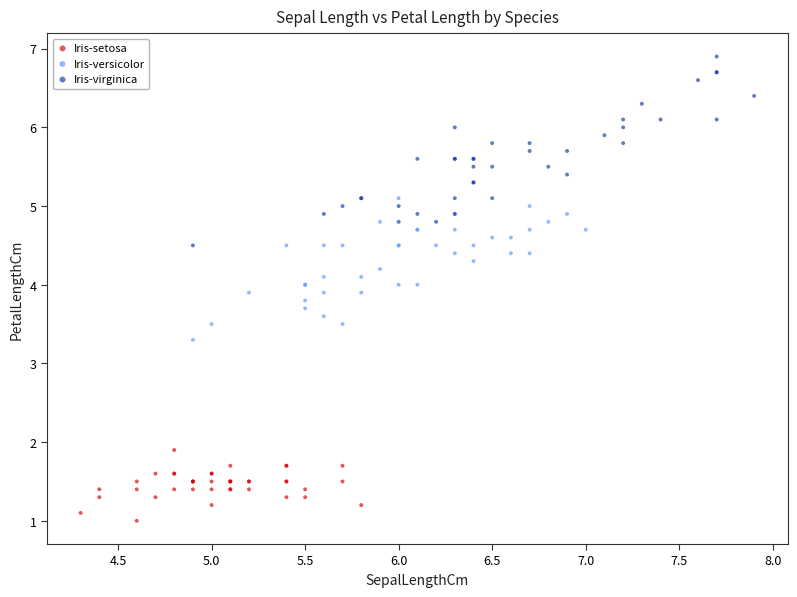

Which series reaches the minimum Y coordinate?

Iris-setosa